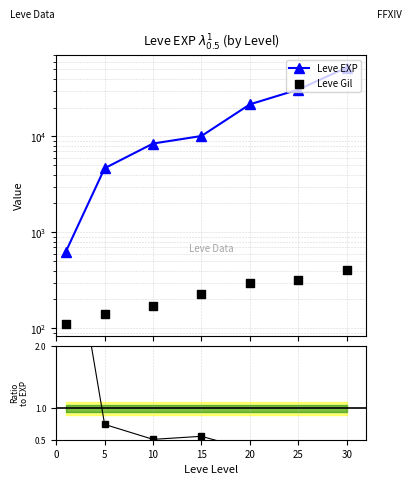

At which category is the sum across all series the highest?

30